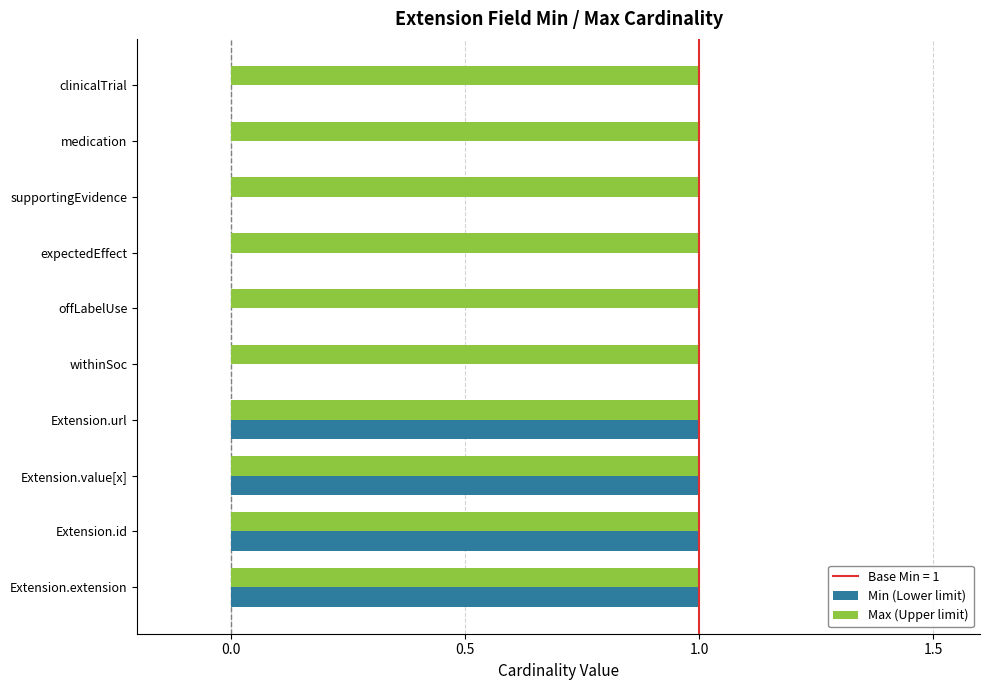

The value of Min (Lower limit) at supportingEvidence is 0. True or false?

True